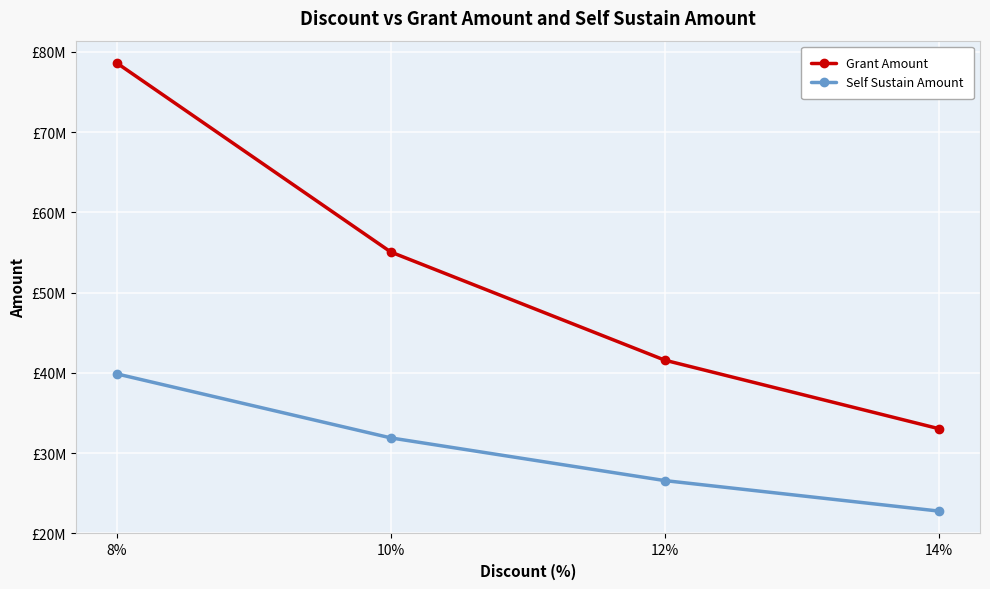

What are all the series names shown in the legend?

Grant Amount, Self Sustain Amount